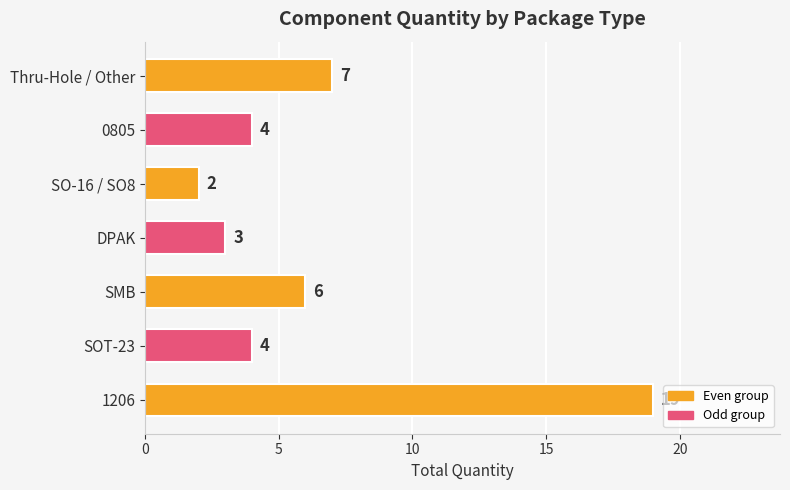

Between SMB and 0805, which is larger?

SMB